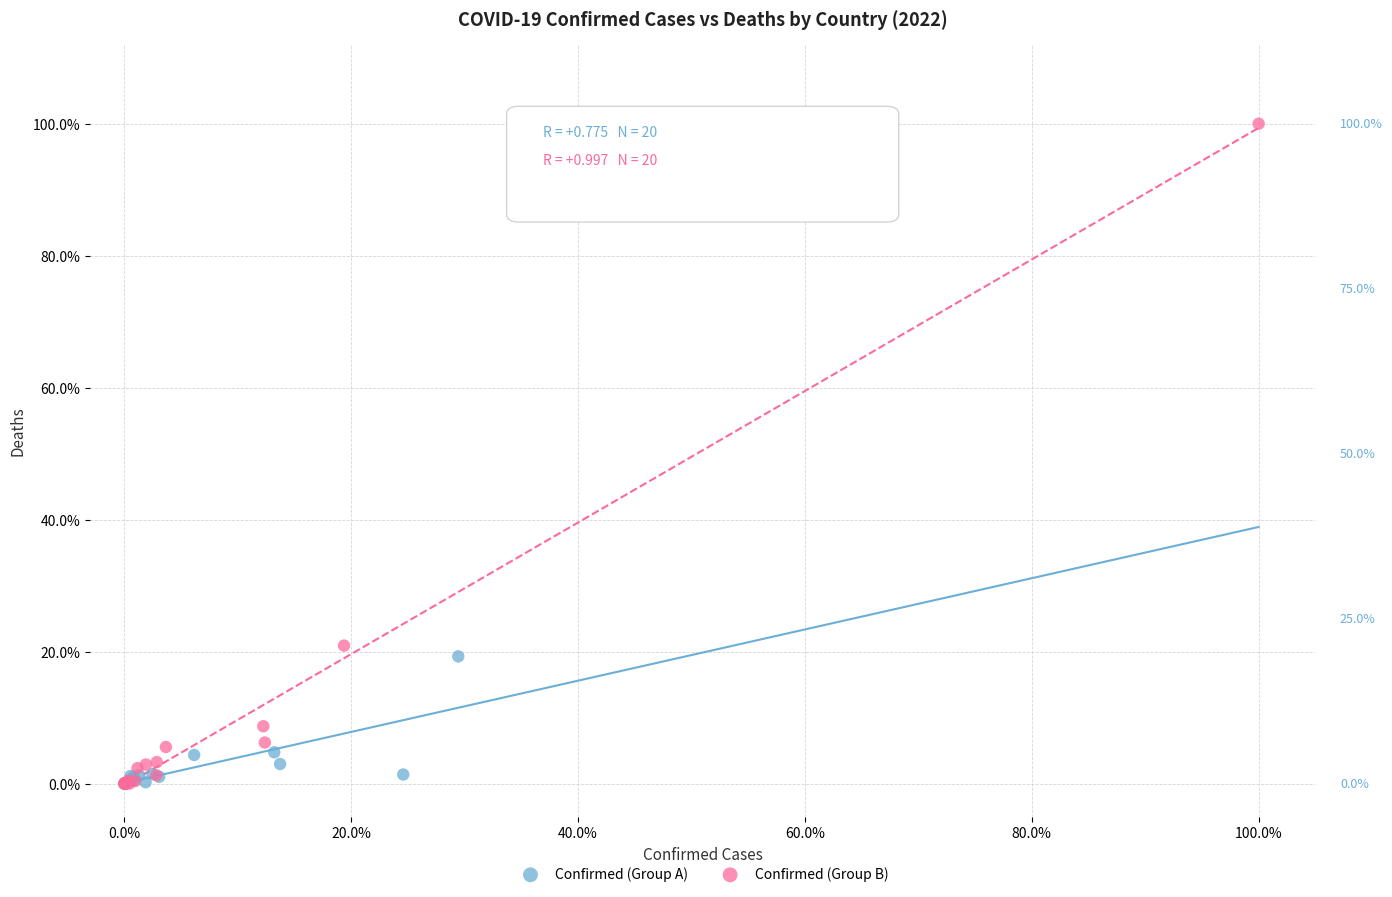

Which series reaches the maximum Y coordinate?

Confirmed (Group B)